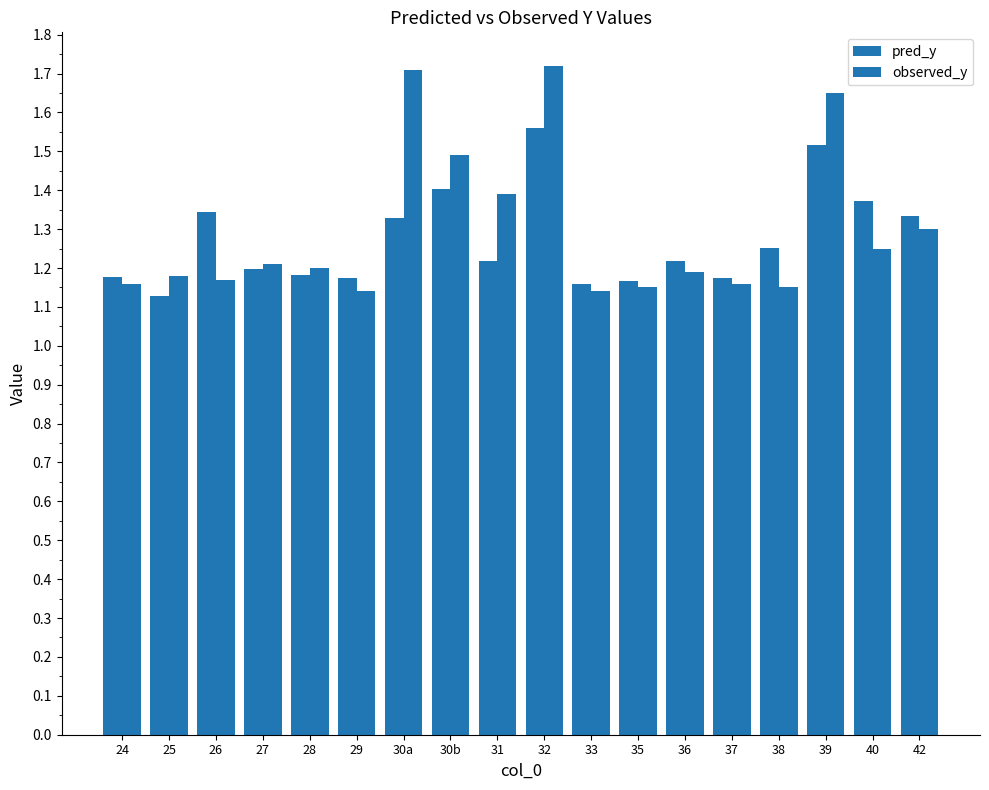

What is the value of the pred_y bar at the 14th from the left?

1.2